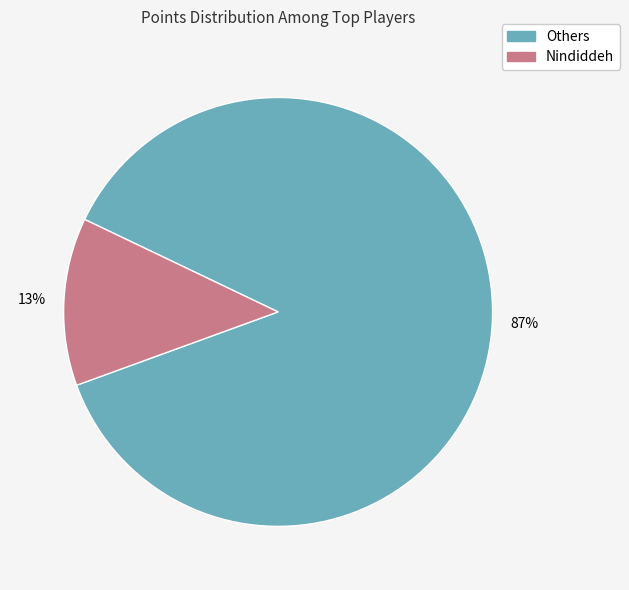

To the nearest percent, what portion does Others represent?

87%